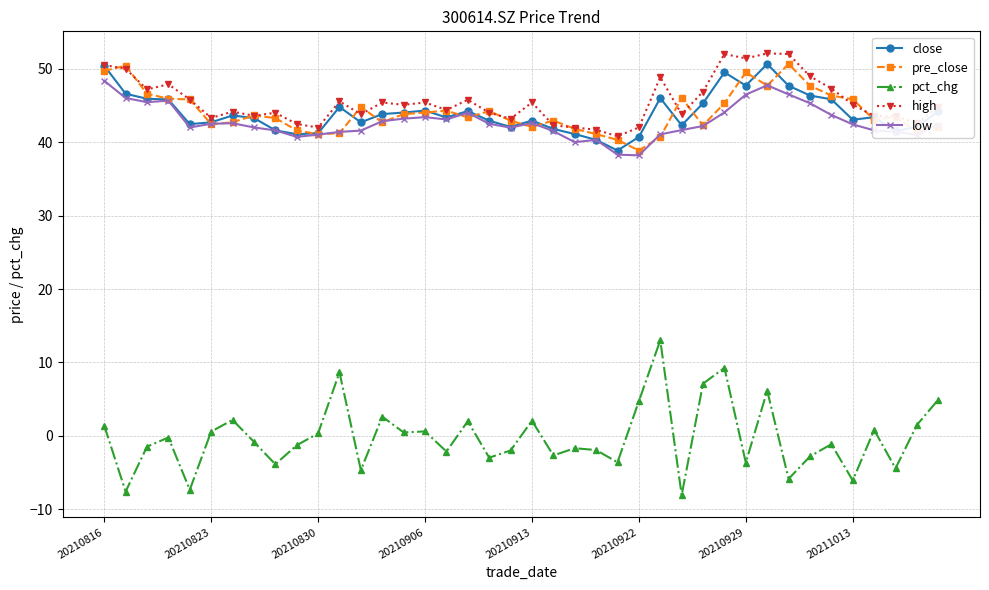

Which series has the largest range (max minus min)?

pct_chg